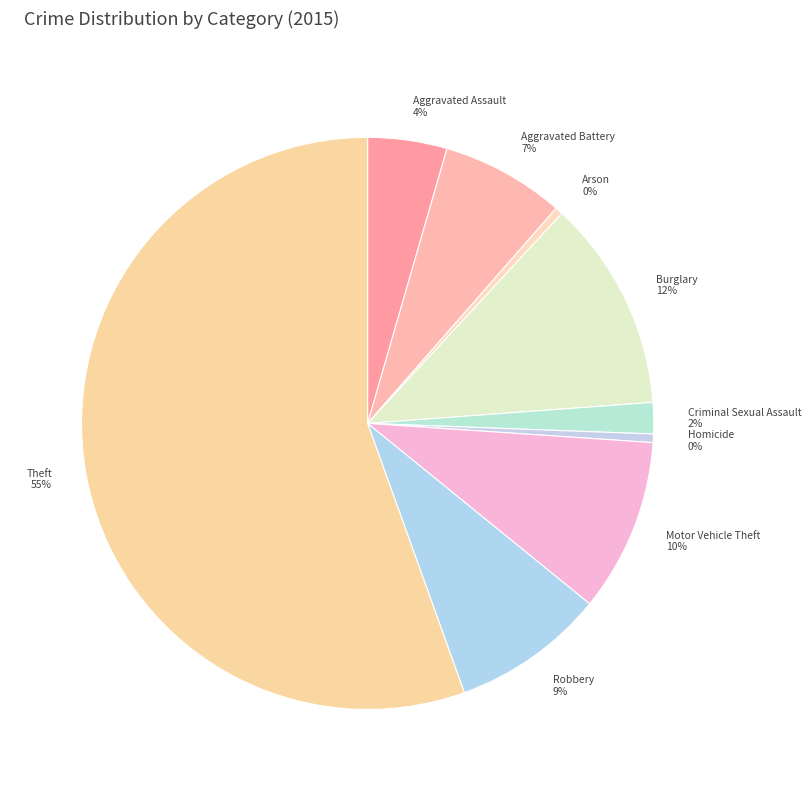

What percentage is the Aggravated Battery slice, to the nearest percent?

7%